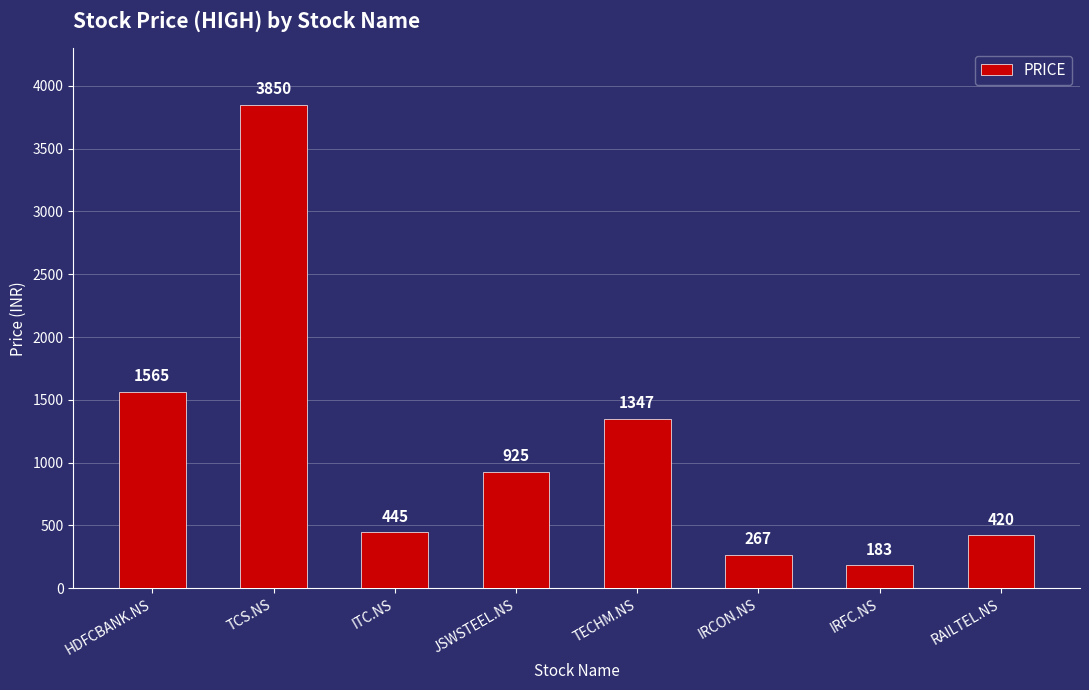

What is the average value?

1125